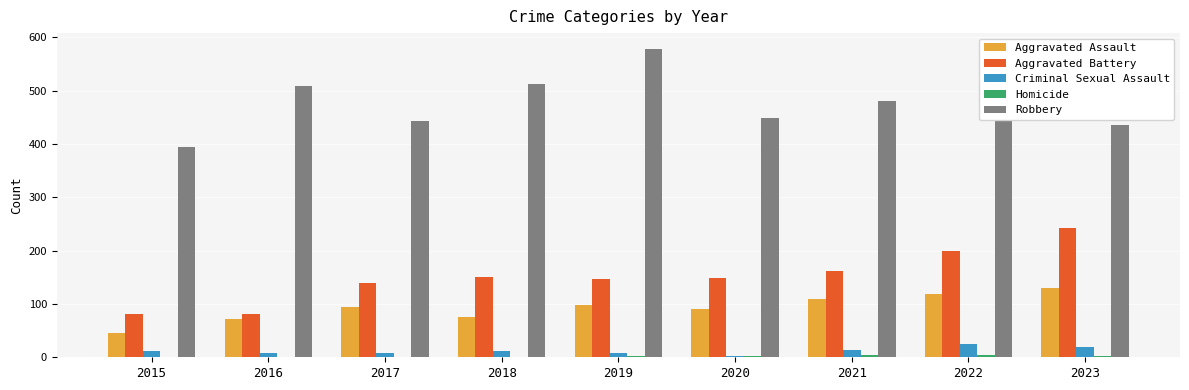

How many groups of bars are there?

9